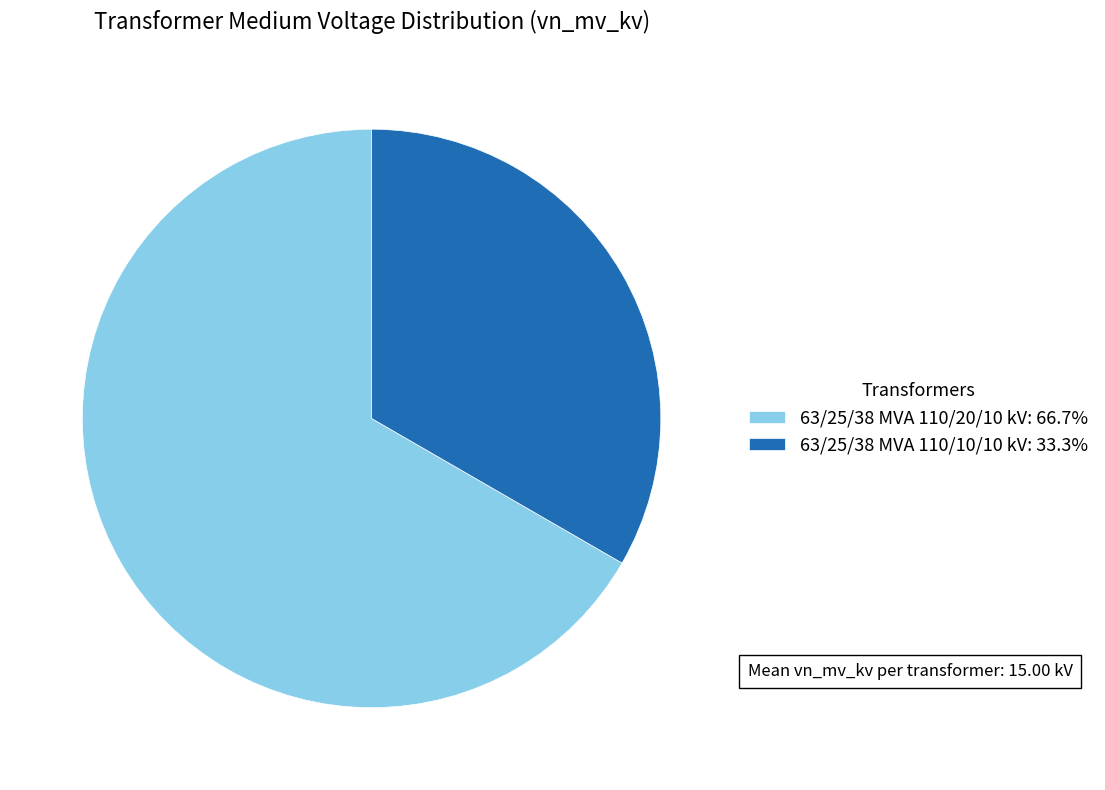

How many slices are in this pie chart?

2